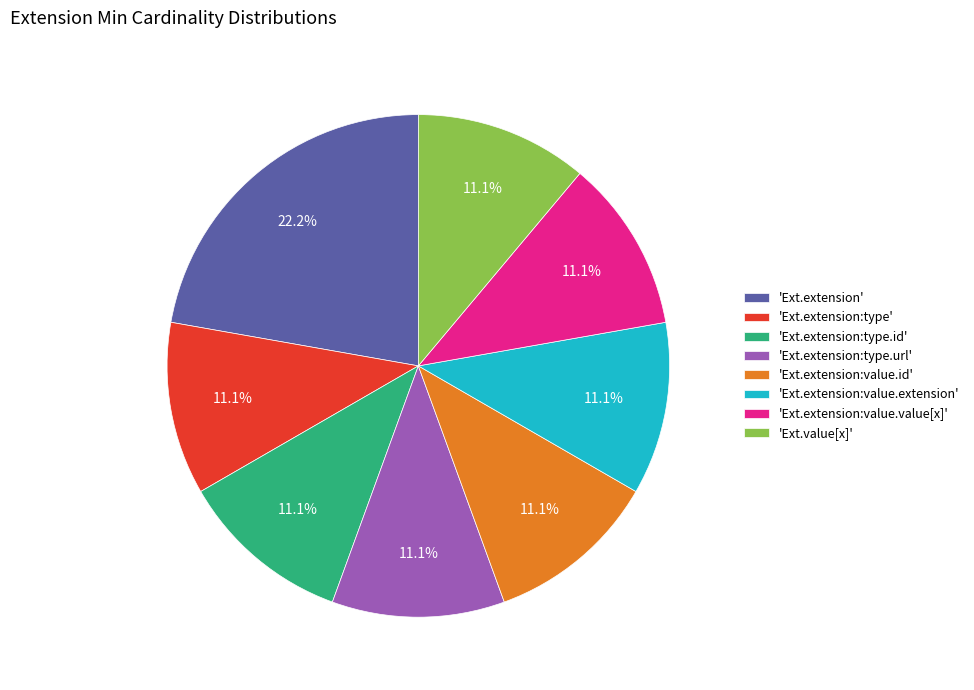

Which slice is the largest?

'Ext.extension'